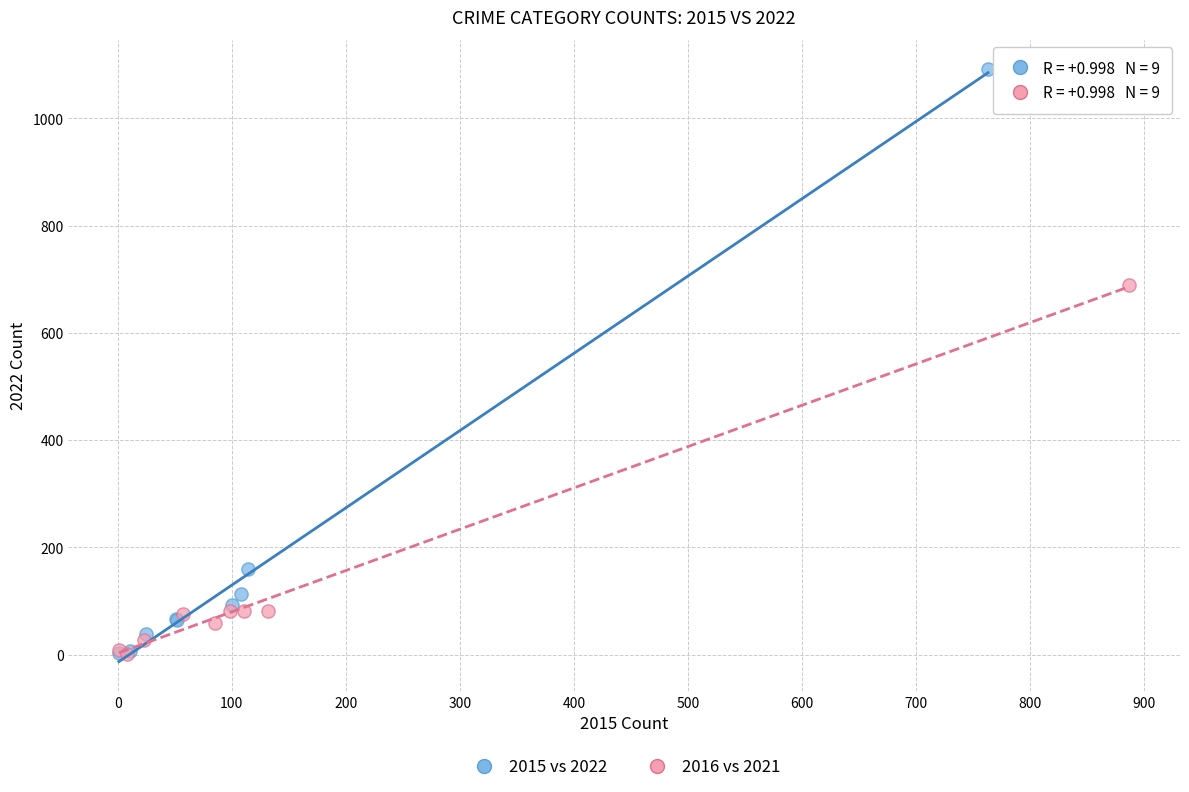

Which series has the widest spread of Y values?

2015 vs 2022